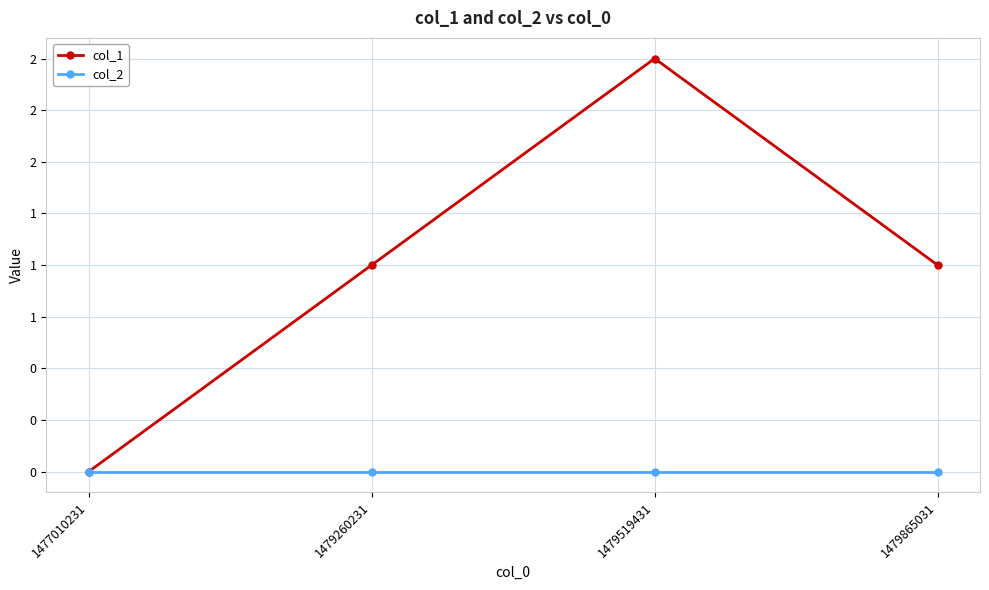

Reading left to right, list all the values displayed in this chart.

col_1: 0	1	2	1
col_2: 0	0	0	0